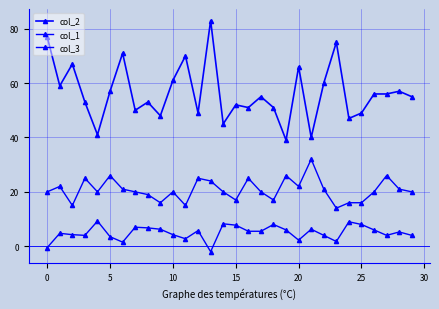

What is the difference between the maximum and minimum values in the col_2 series?

44.0